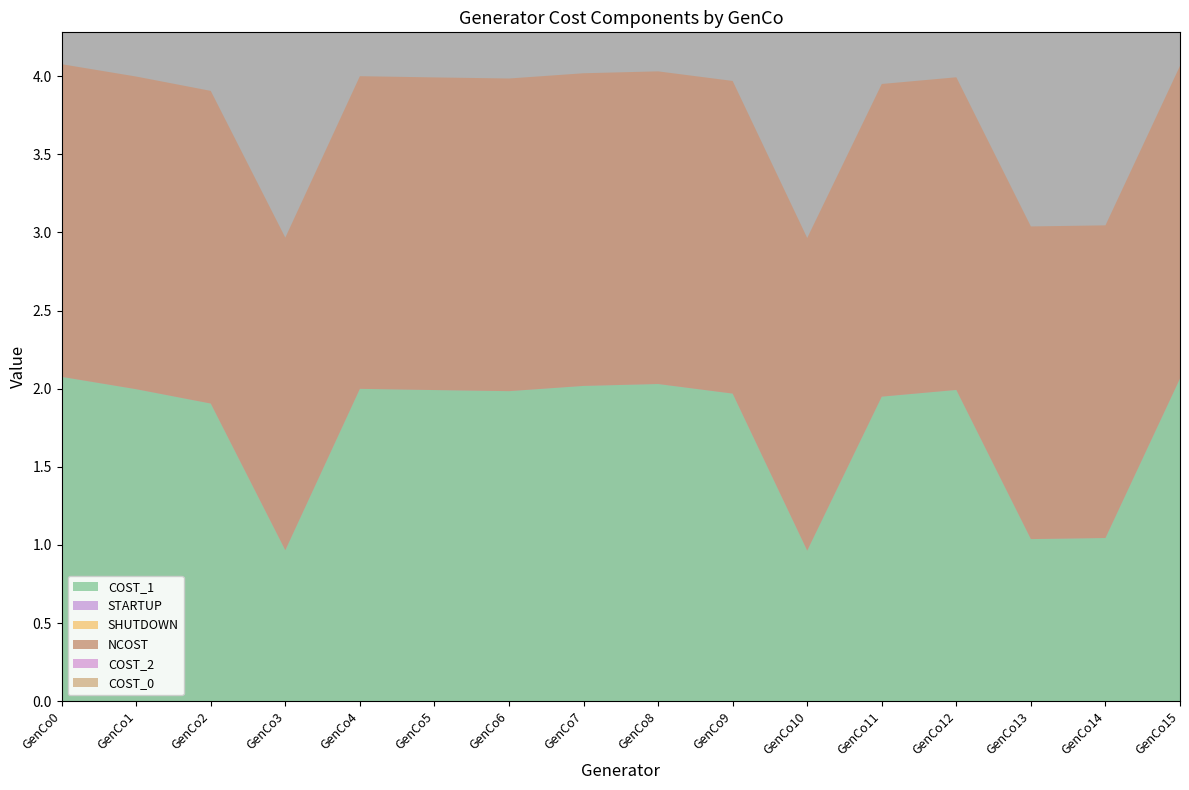

Reading left to right, list all the values displayed in this chart.

COST_1: GenCo0=2.1	GenCo1=2.0	GenCo2=1.9	GenCo3=1.0	GenCo4=2.0	GenCo5=2.0	GenCo6=2.0	GenCo7=2.0	GenCo8=2.0	GenCo9=2.0	GenCo10=1.0	GenCo11=1.9	GenCo12=2.0	GenCo13=1.0	GenCo14=1.0	GenCo15=2.1
STARTUP: GenCo0=0.0	GenCo1=0.0	GenCo2=0.0	GenCo3=0.0	GenCo4=0.0	GenCo5=0.0	GenCo6=0.0	GenCo7=0.0	GenCo8=0.0	GenCo9=0.0	GenCo10=0.0	GenCo11=0.0	GenCo12=0.0	GenCo13=0.0	GenCo14=0.0	GenCo15=0.0
SHUTDOWN: GenCo0=0.0	GenCo1=0.0	GenCo2=0.0	GenCo3=0.0	GenCo4=0.0	GenCo5=0.0	GenCo6=0.0	GenCo7=0.0	GenCo8=0.0	GenCo9=0.0	GenCo10=0.0	GenCo11=0.0	GenCo12=0.0	GenCo13=0.0	GenCo14=0.0	GenCo15=0.0
NCOST: GenCo0=2.0	GenCo1=2.0	GenCo2=2.0	GenCo3=2.0	GenCo4=2.0	GenCo5=2.0	GenCo6=2.0	GenCo7=2.0	GenCo8=2.0	GenCo9=2.0	GenCo10=2.0	GenCo11=2.0	GenCo12=2.0	GenCo13=2.0	GenCo14=2.0	GenCo15=2.0
COST_2: GenCo0=0.0	GenCo1=0.0	GenCo2=0.0	GenCo3=0.0	GenCo4=0.0	GenCo5=0.0	GenCo6=0.0	GenCo7=0.0	GenCo8=0.0	GenCo9=0.0	GenCo10=0.0	GenCo11=0.0	GenCo12=0.0	GenCo13=0.0	GenCo14=0.0	GenCo15=0.0
COST_0: GenCo0=0.0	GenCo1=0.0	GenCo2=0.0	GenCo3=0.0	GenCo4=0.0	GenCo5=0.0	GenCo6=0.0	GenCo7=0.0	GenCo8=0.0	GenCo9=0.0	GenCo10=0.0	GenCo11=0.0	GenCo12=0.0	GenCo13=0.0	GenCo14=0.0	GenCo15=0.0